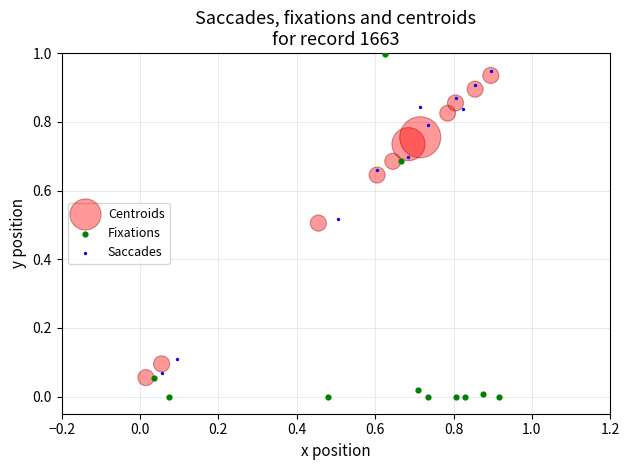

Which series contains the lowest Y value?

Fixations